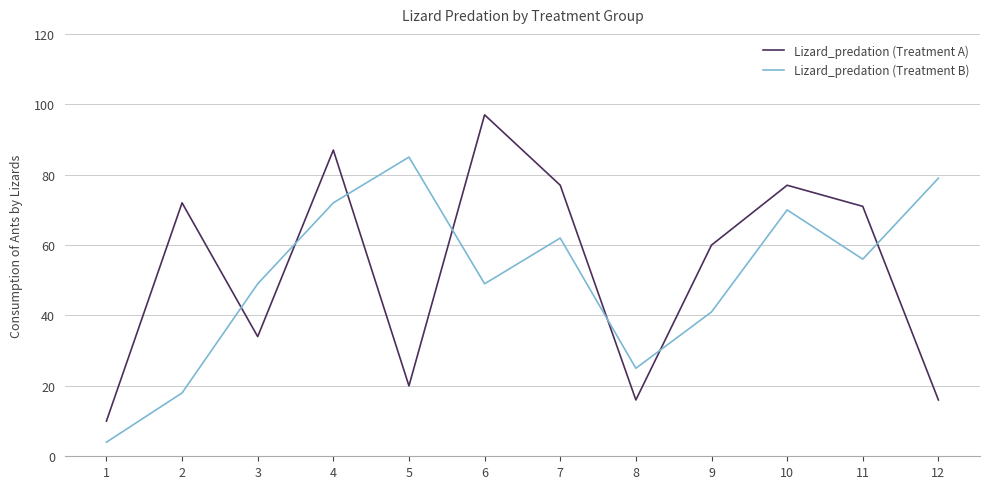

Count the number of data series in this chart.

2